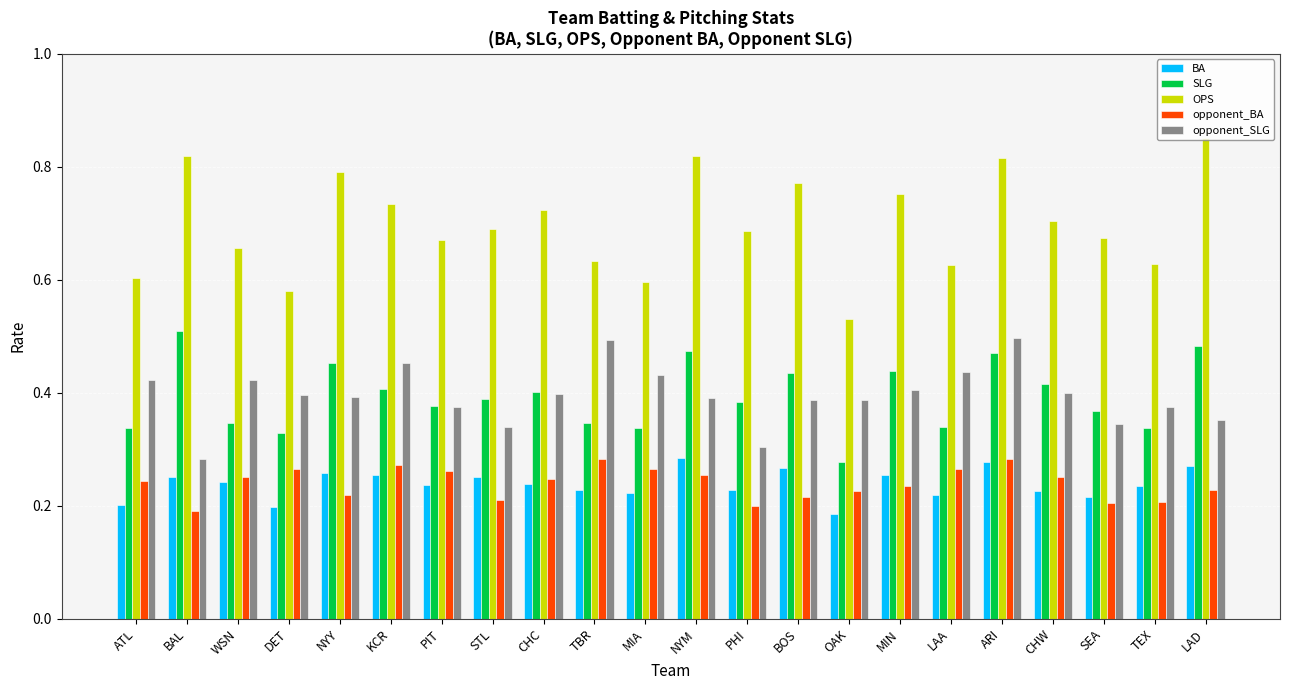

Which series has the widest spread of values?

OPS